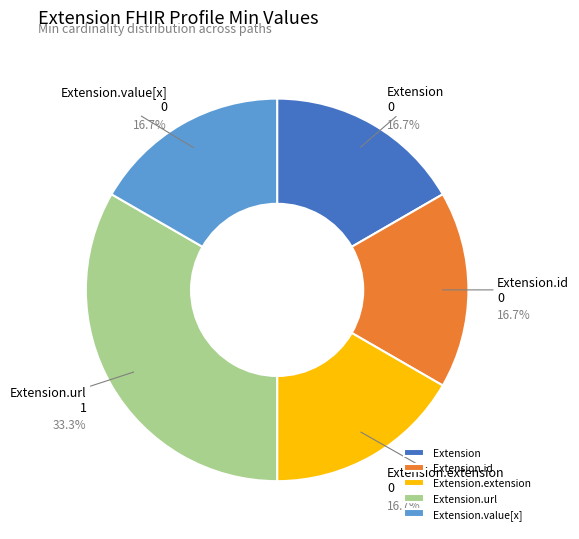

Which slice is the largest?

Extension.url